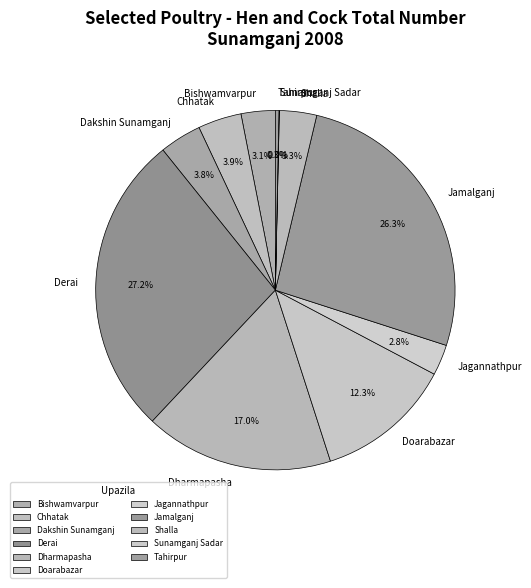

What is the ratio of the value at Shalla to the value at Bishwamvarpur?

1.1